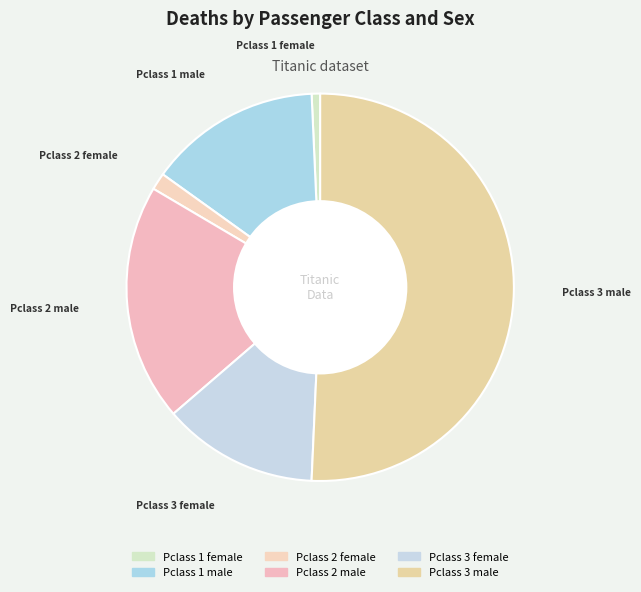

How many slices are in this pie chart?

6